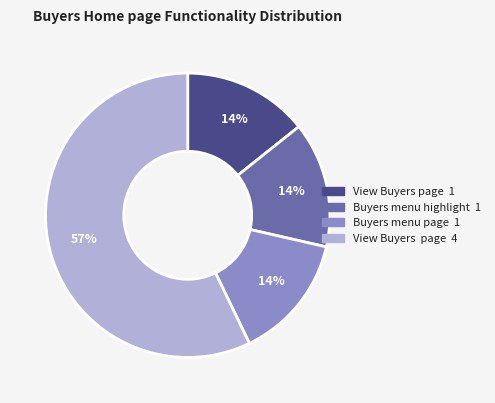

Is there any slice that represents more than half of the pie?

Yes